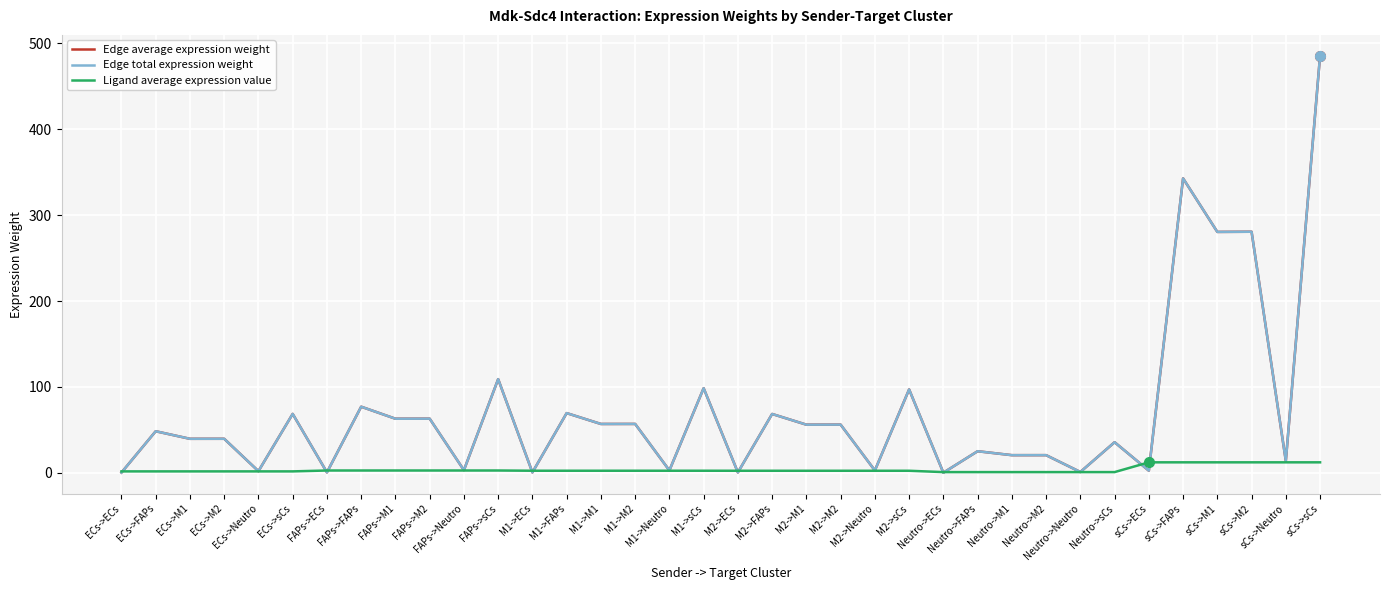

At which label does Edge average expression weight first exceed 48?

ECs->FAPs